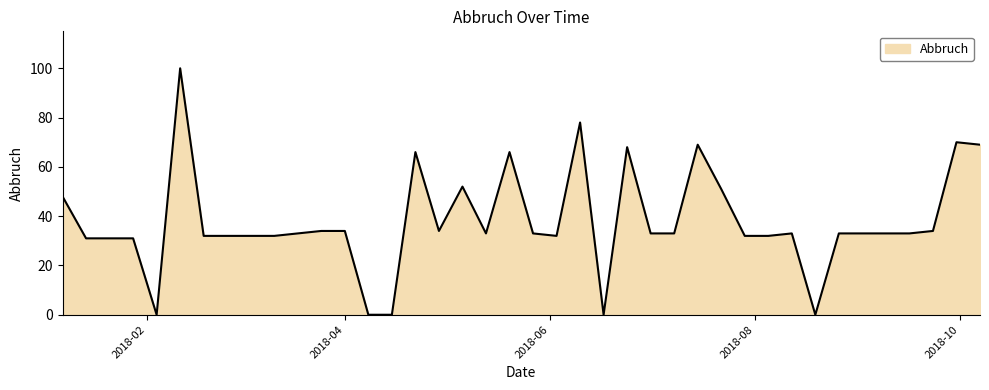

At which label is the value closest to 50?

2018-07-22